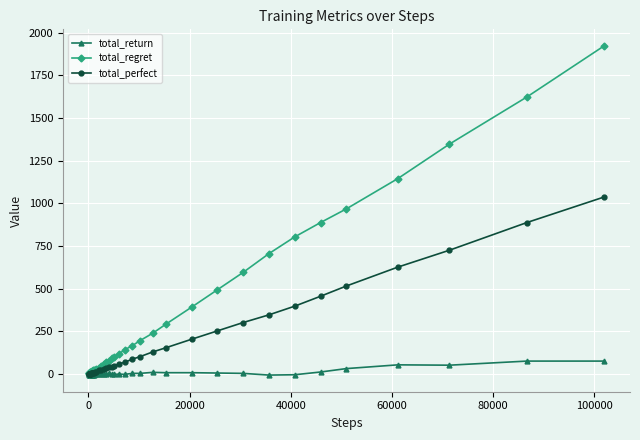

Which series has the widest spread of values?

total_regret